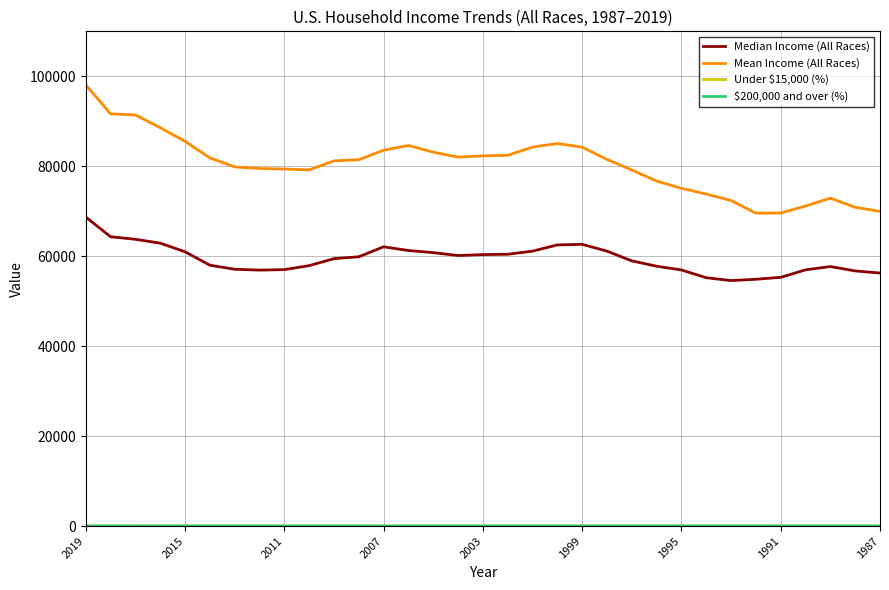

What is the highest value of the Mean Income (All Races) series?

98088.0